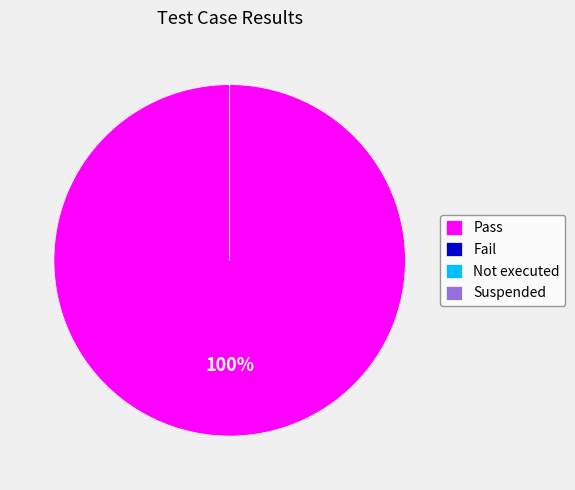

Count the number of slices in the pie.

4